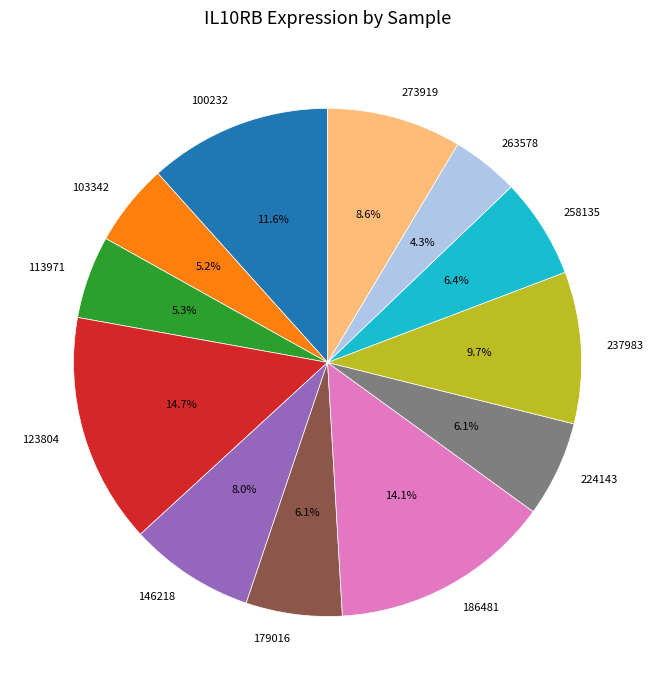

Is it true that 103342 is 5% of the pie?

True